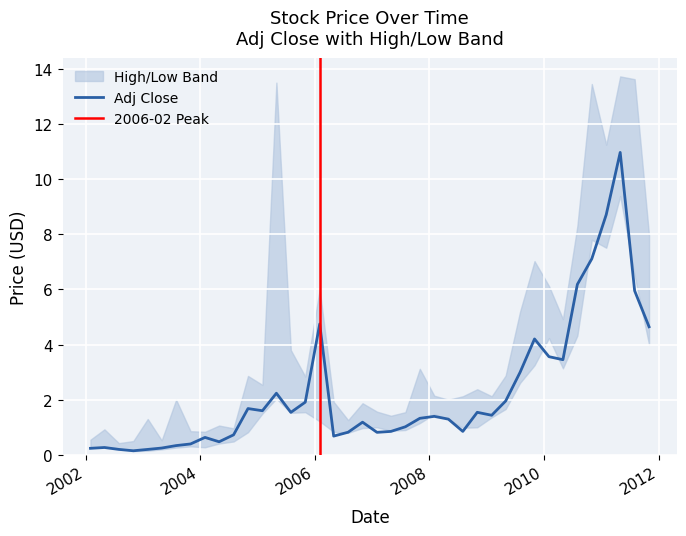

Which category has the highest value in the High series?

2011-05-01